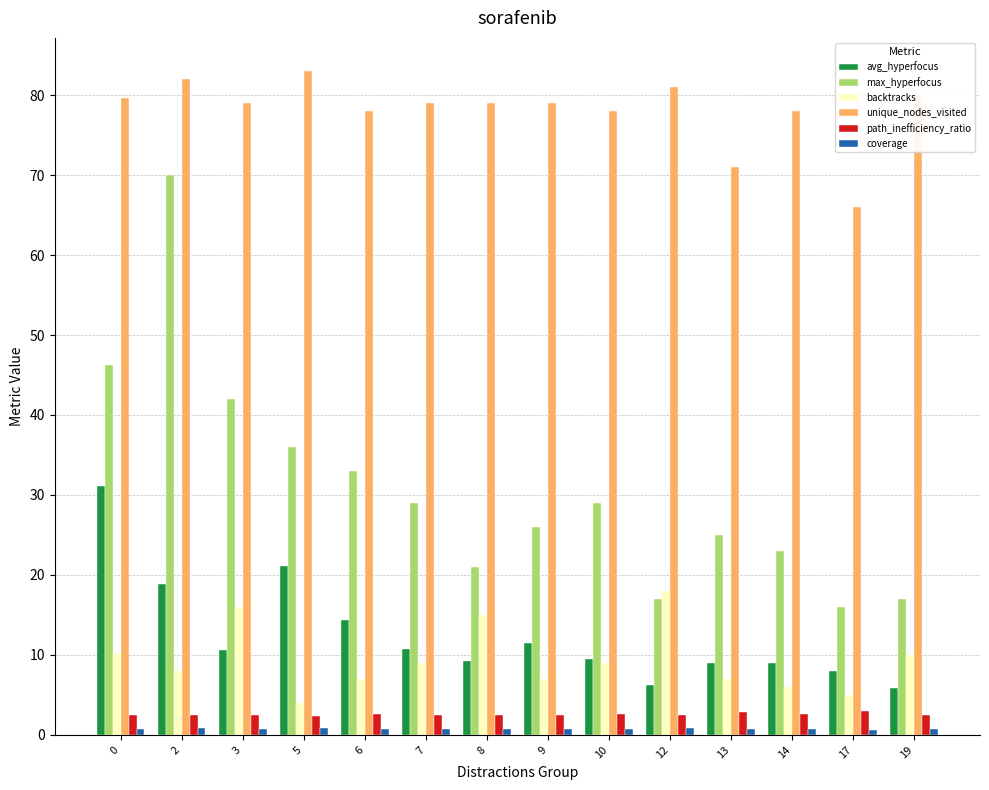

What is the greatest value displayed?

83.0